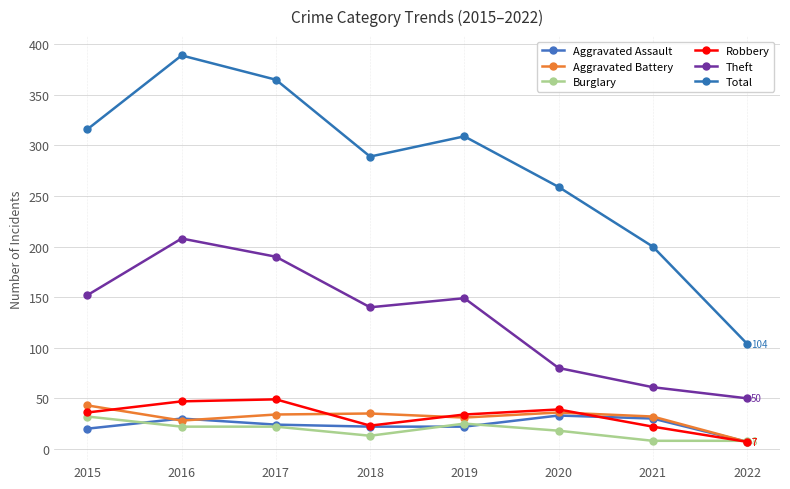

The value of Robbery at 2016 is 15. True or false?

False